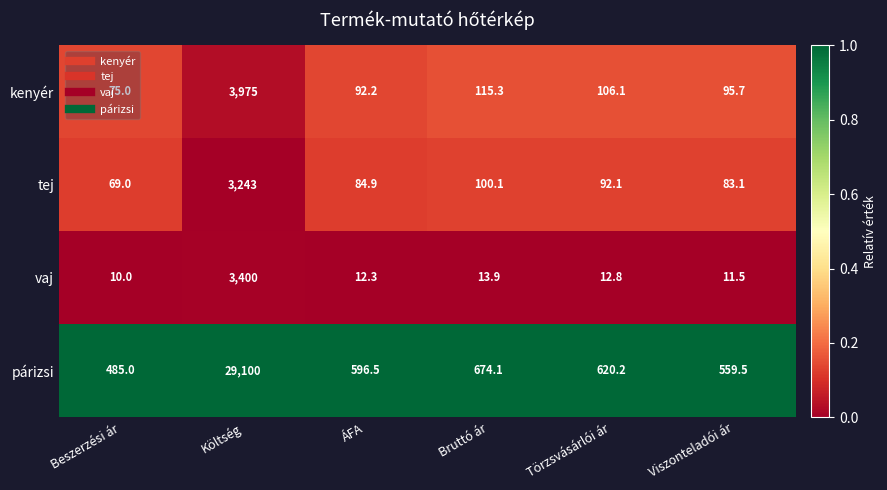

What is the difference between the tej values at Bruttó ár and Költség?

3142.9